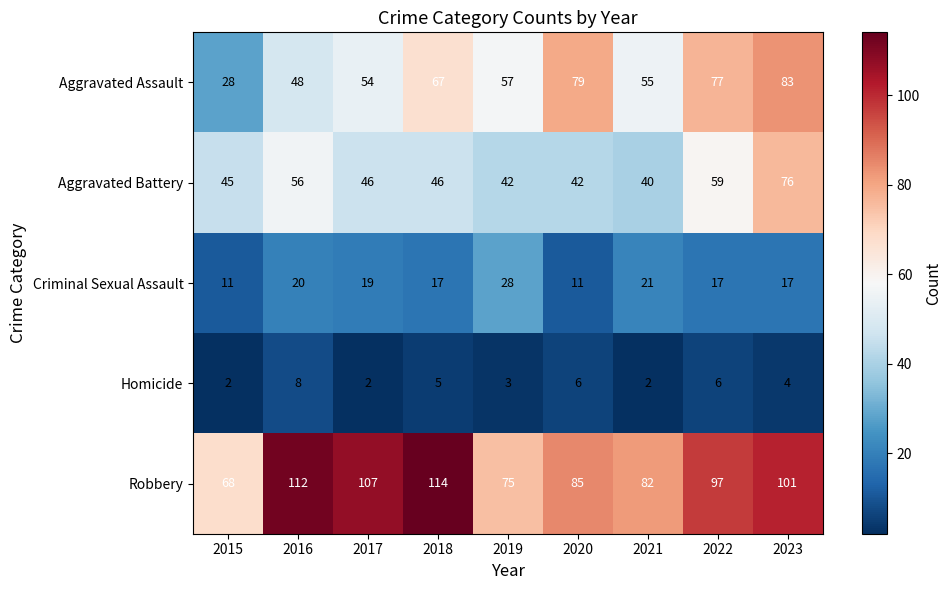

Which category has the highest value across all series?

2018